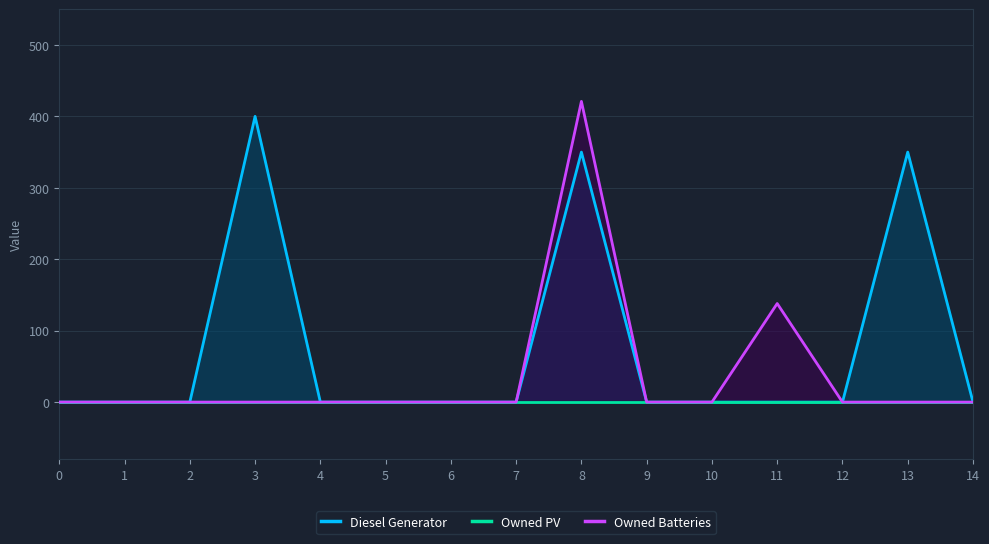

What are all the series names shown in the legend?

Diesel Generator, Owned PV, Owned Batteries